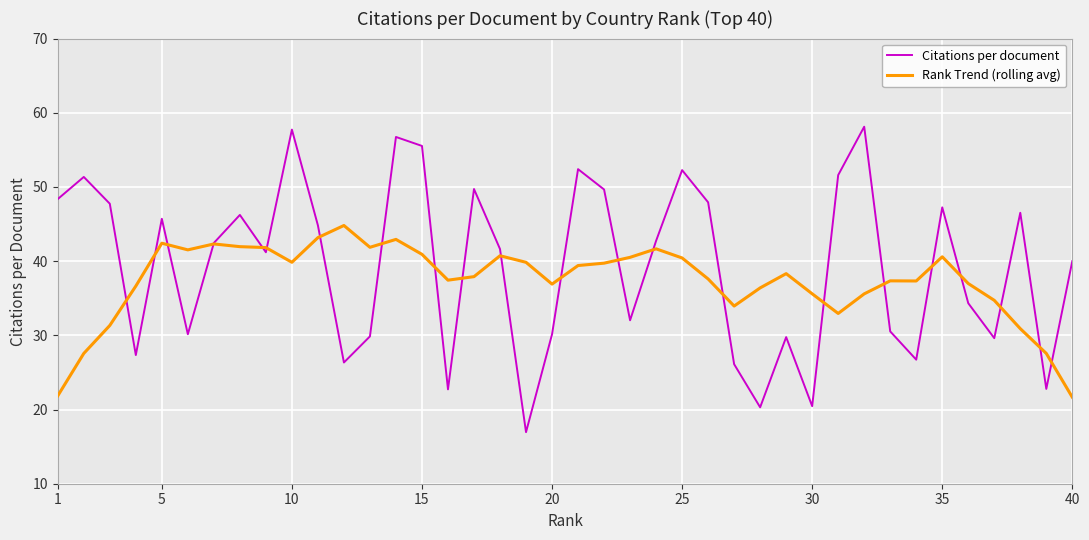

What is the minimum value for Rank Trend (rolling avg)?

21.7